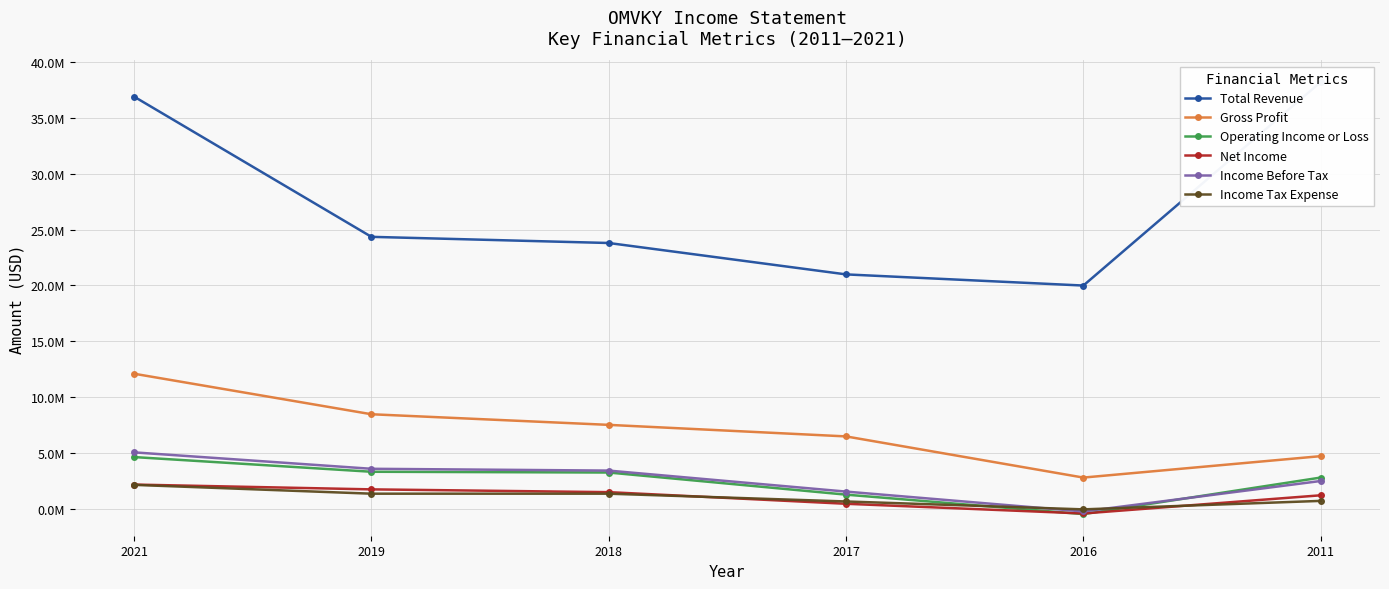

What is the difference between the highest and lowest values at 2017?

20536900